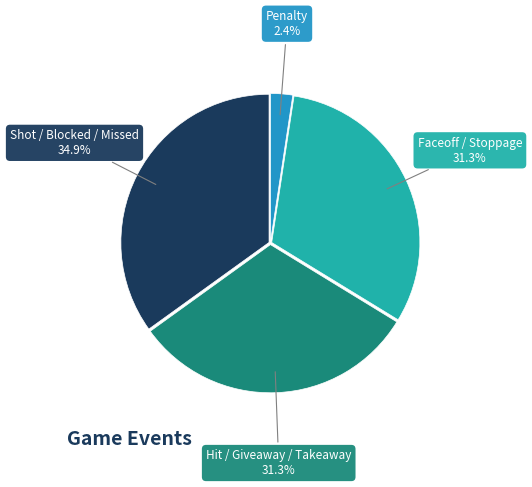

Which category has the smallest portion of the pie?

Penalty